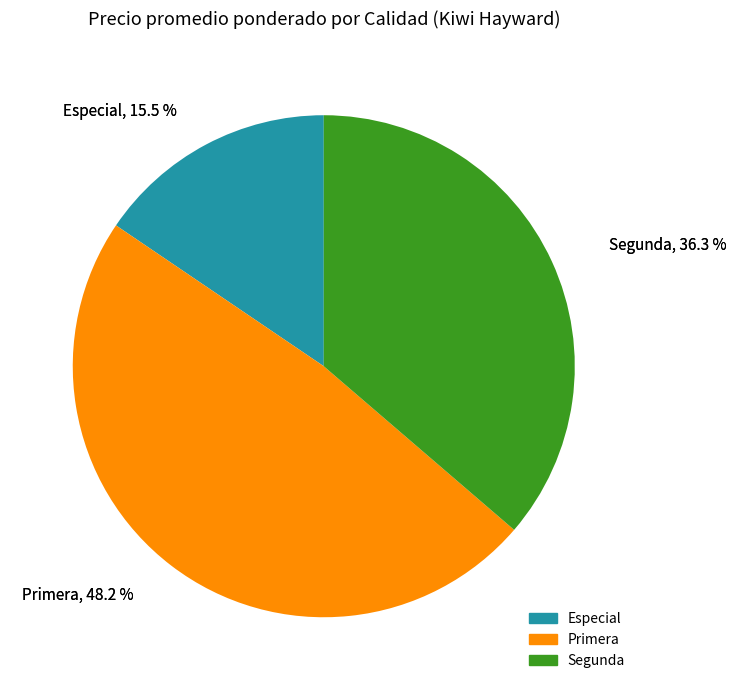

Is there a majority slice in this chart?

No